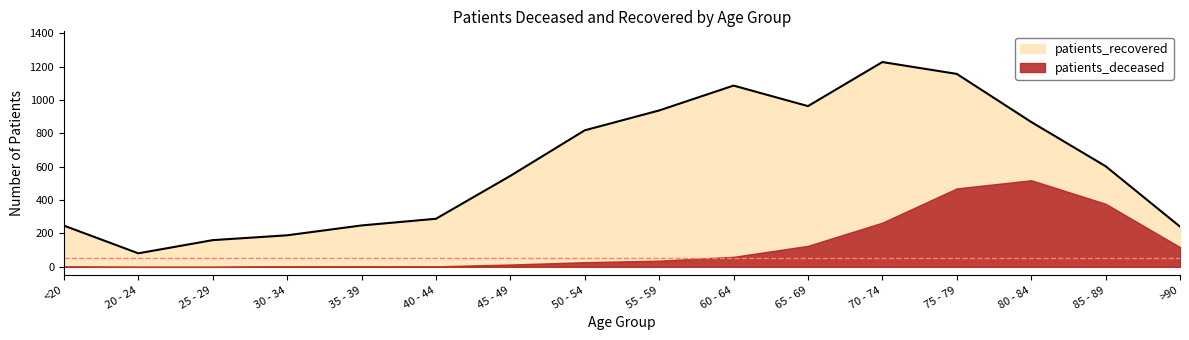

What is the label of the 13th point from the left?

75 - 79